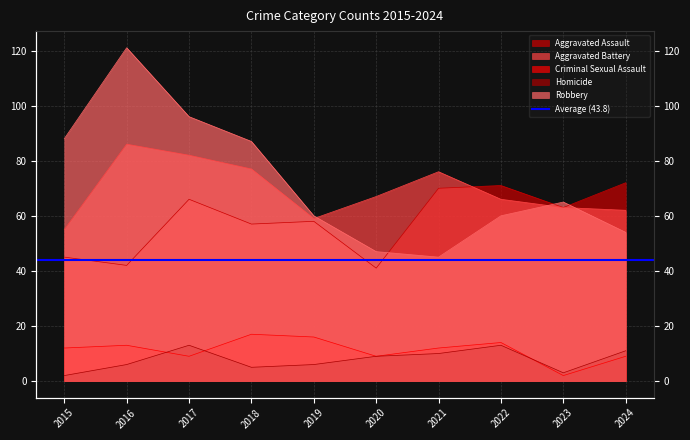

What is the total value across all series at 2016?

268